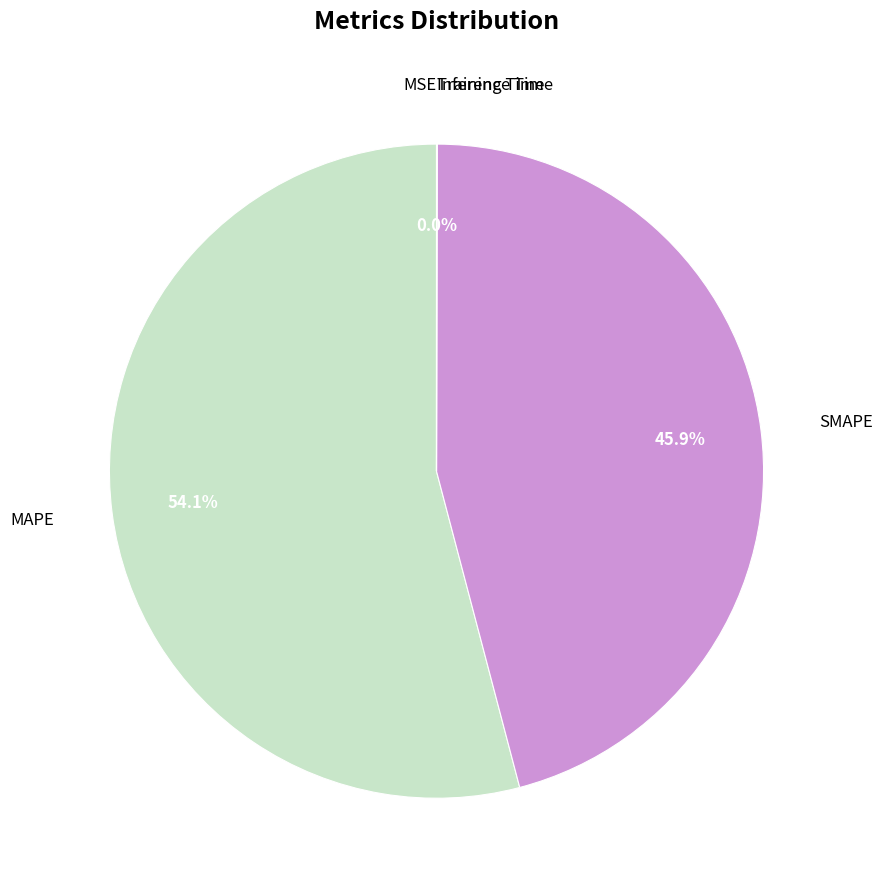

What is the majority slice?

MAPE